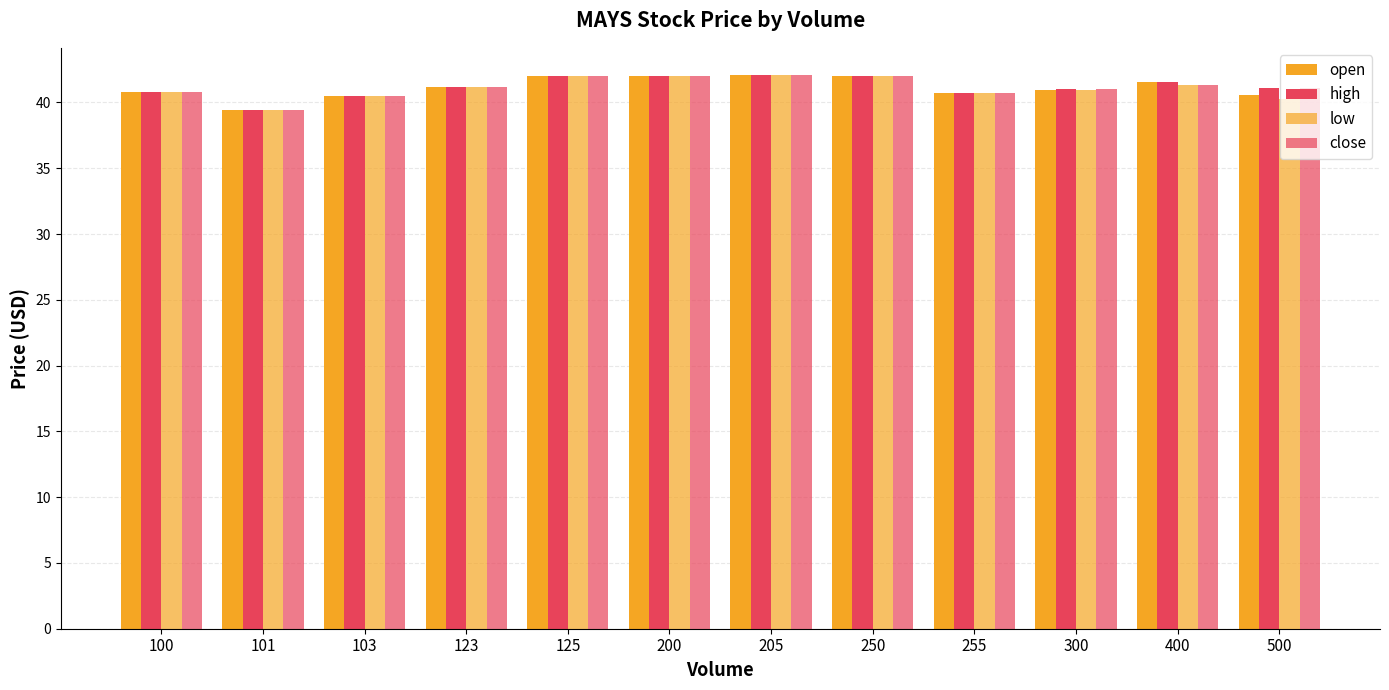

How many bars are there in total?

48